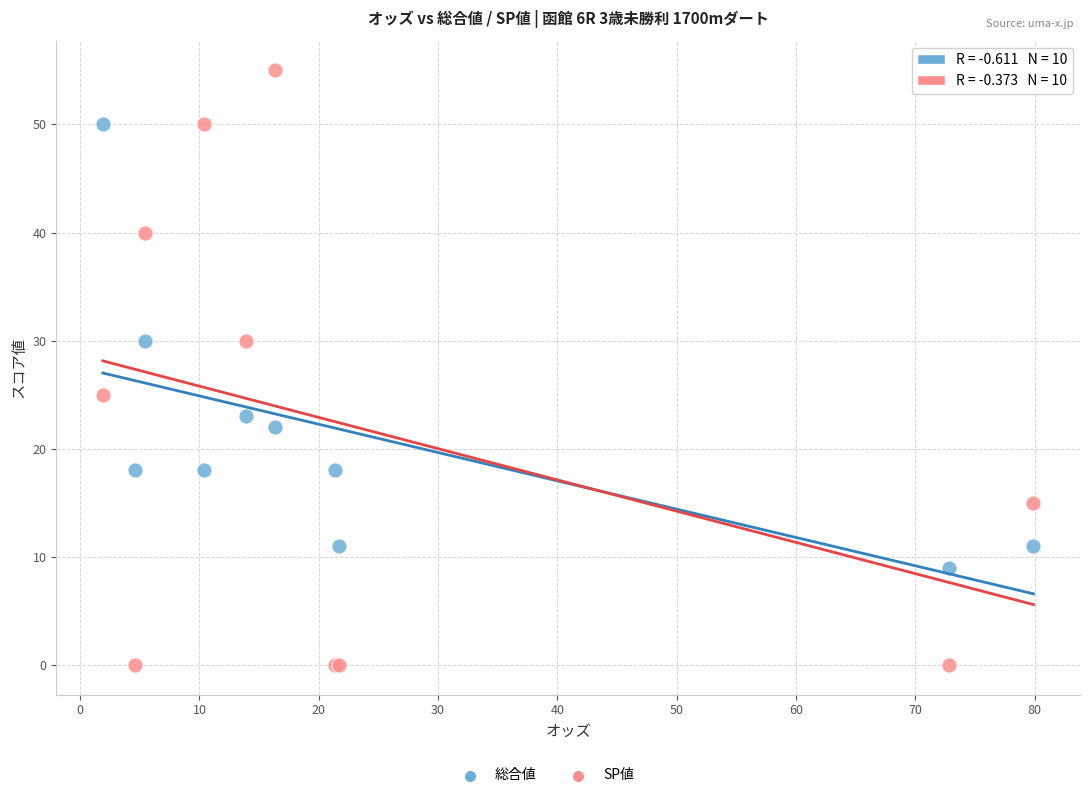

Which series has the largest Y range (max minus min)?

SP値